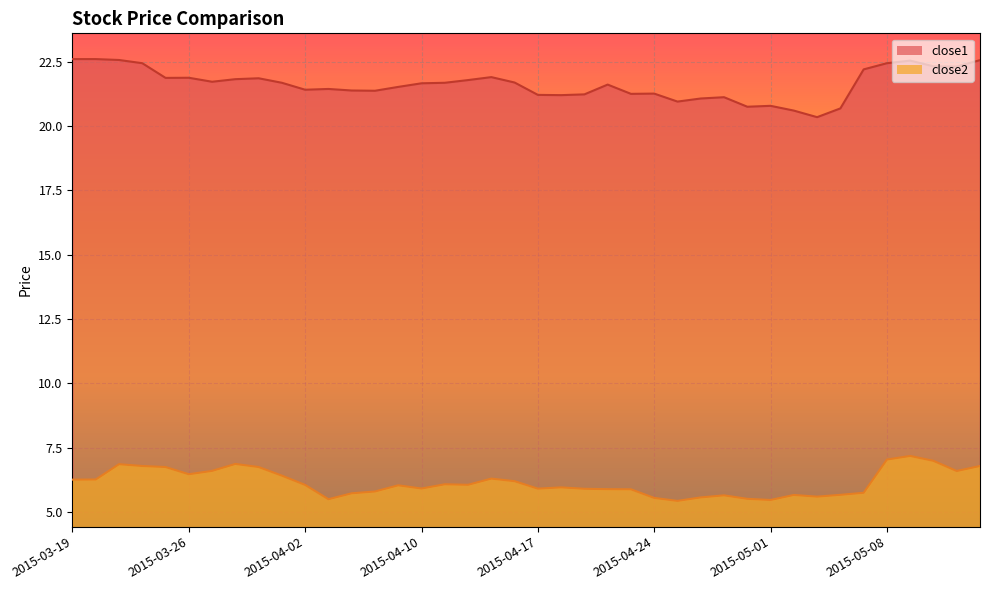

Rank the series at 2015-04-29 from lowest to highest value.

close2, close1